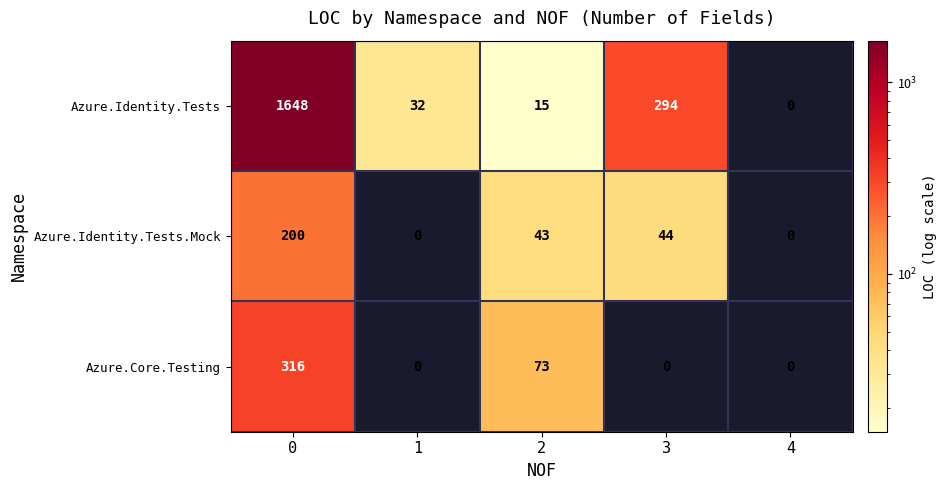

What is the difference between the highest and lowest values at 1?

32